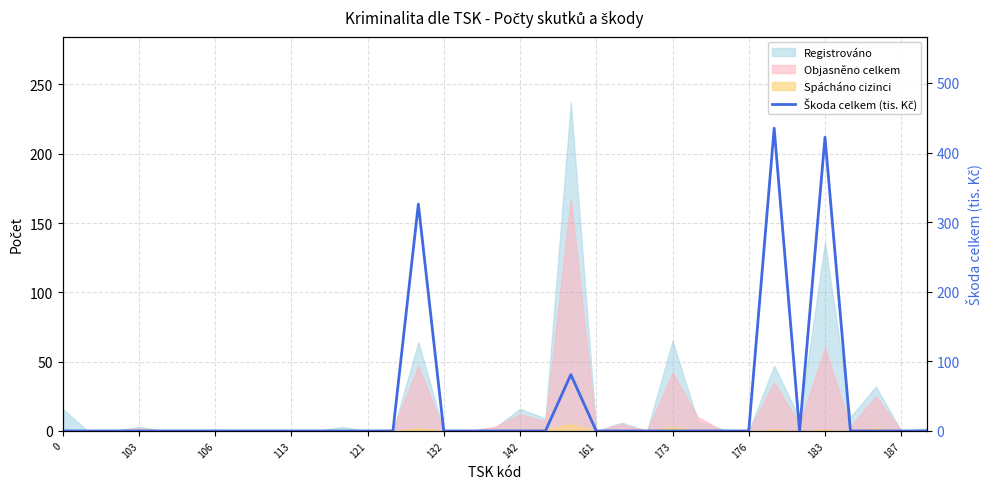

What is the sum of all values?

1264